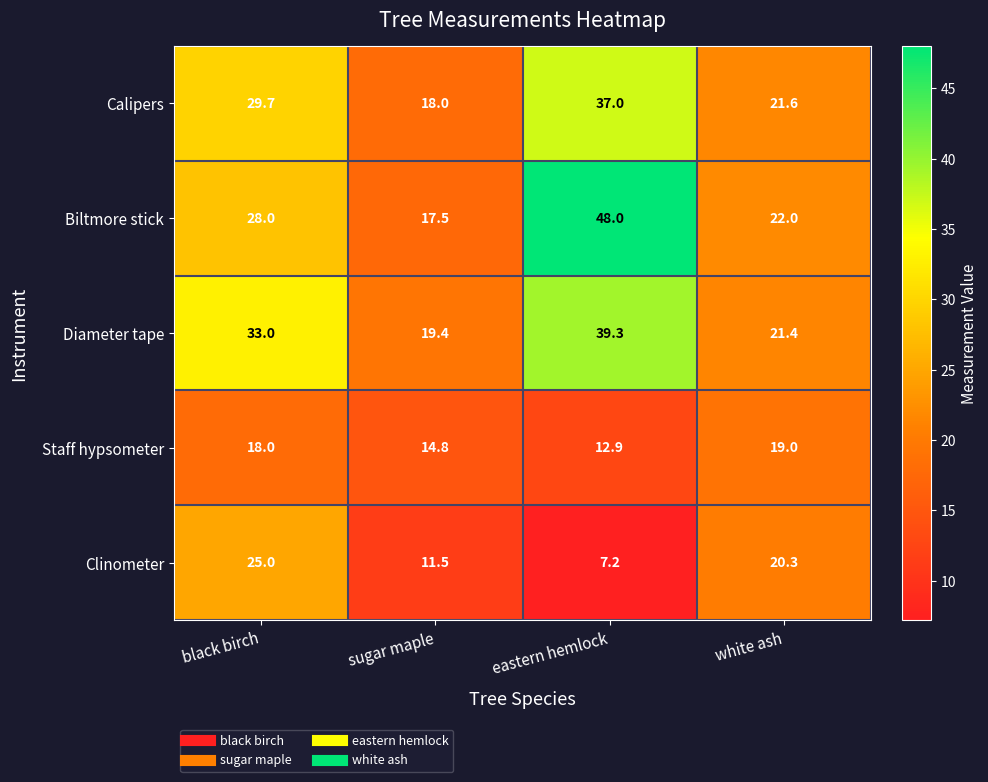

What is the greatest value displayed?

48.0